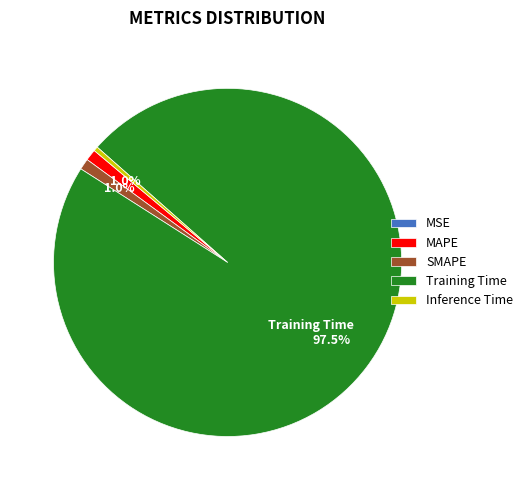

Between Inference Time and SMAPE, which is larger?

SMAPE